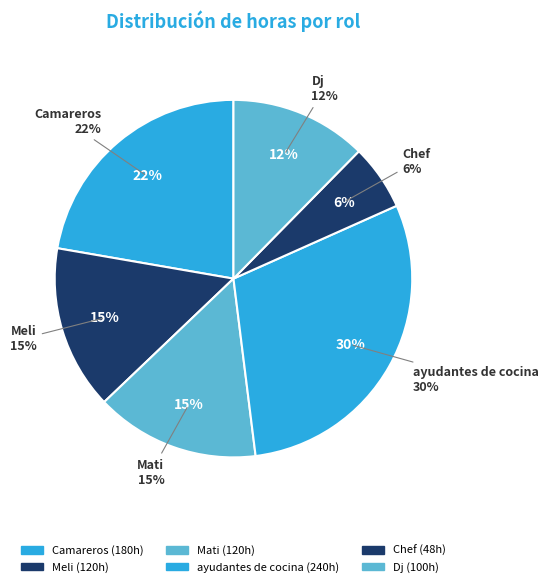

True or false: Dj accounts for 12% of the total.

True